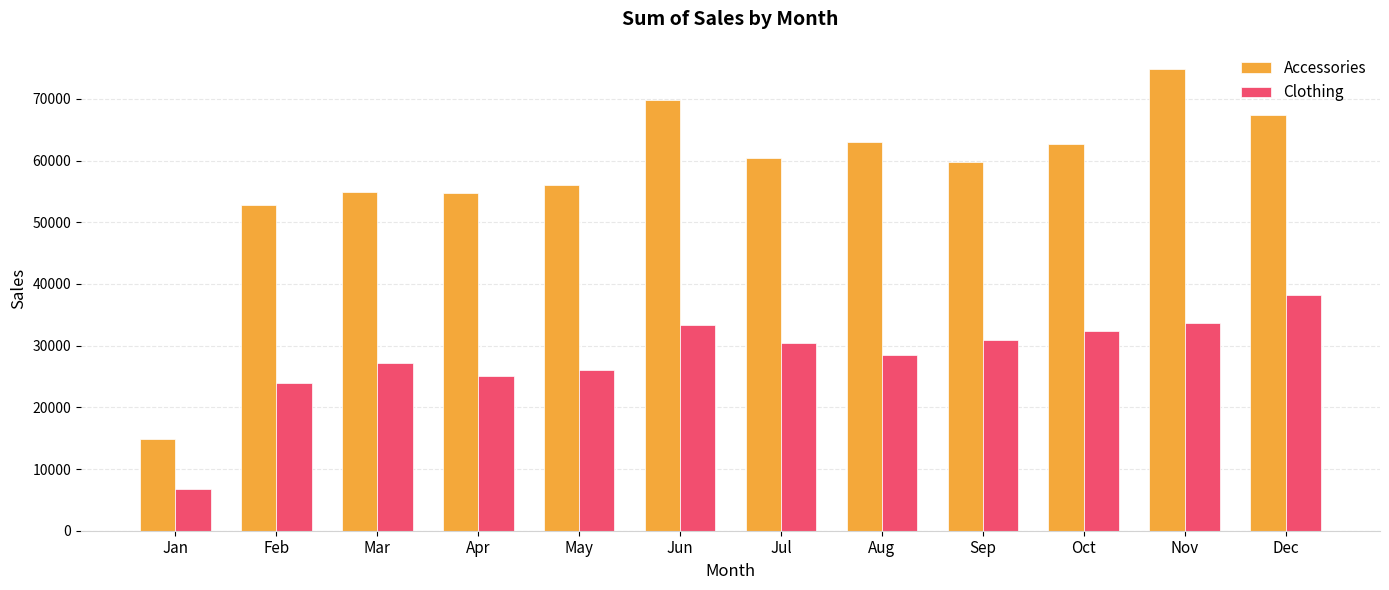

What is the sum of the Clothing values at Aug and Jul?

58989